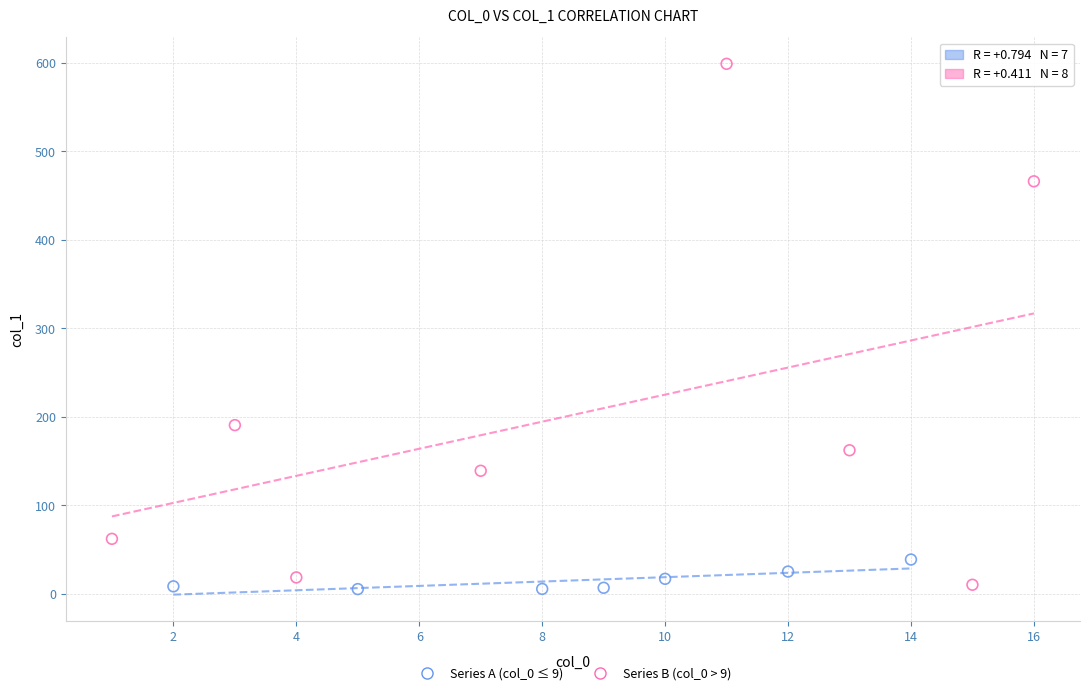

Which series reaches the maximum Y coordinate?

Series B (col_0 > 9)